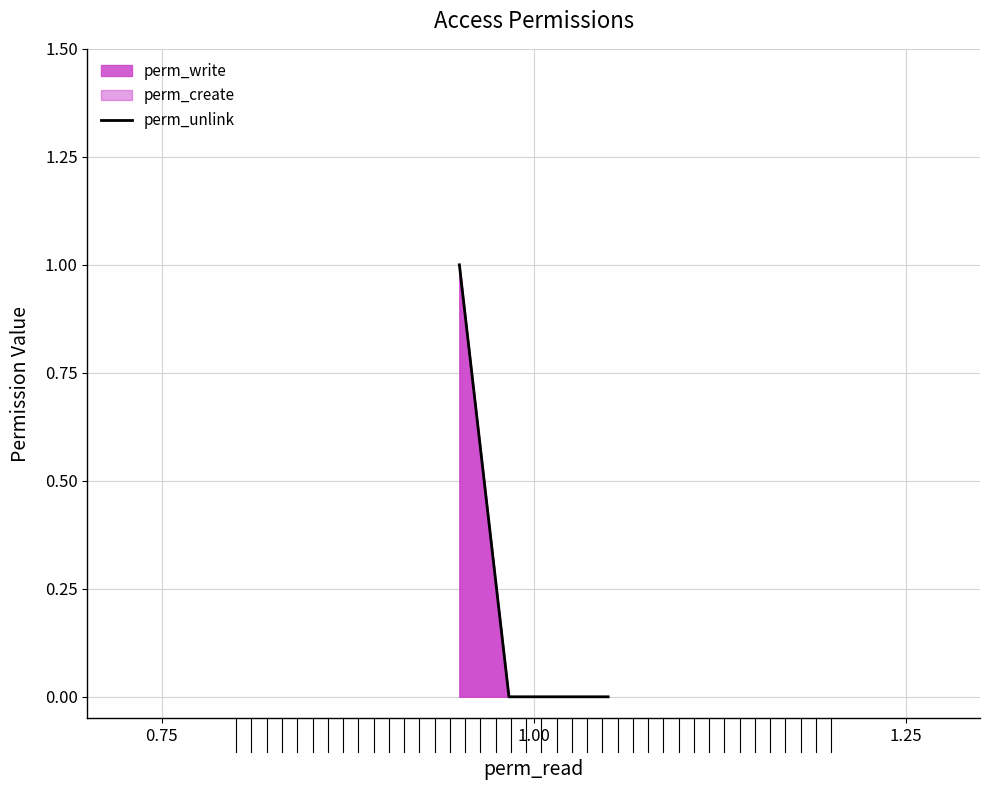

What position from the left is 1.25?

3